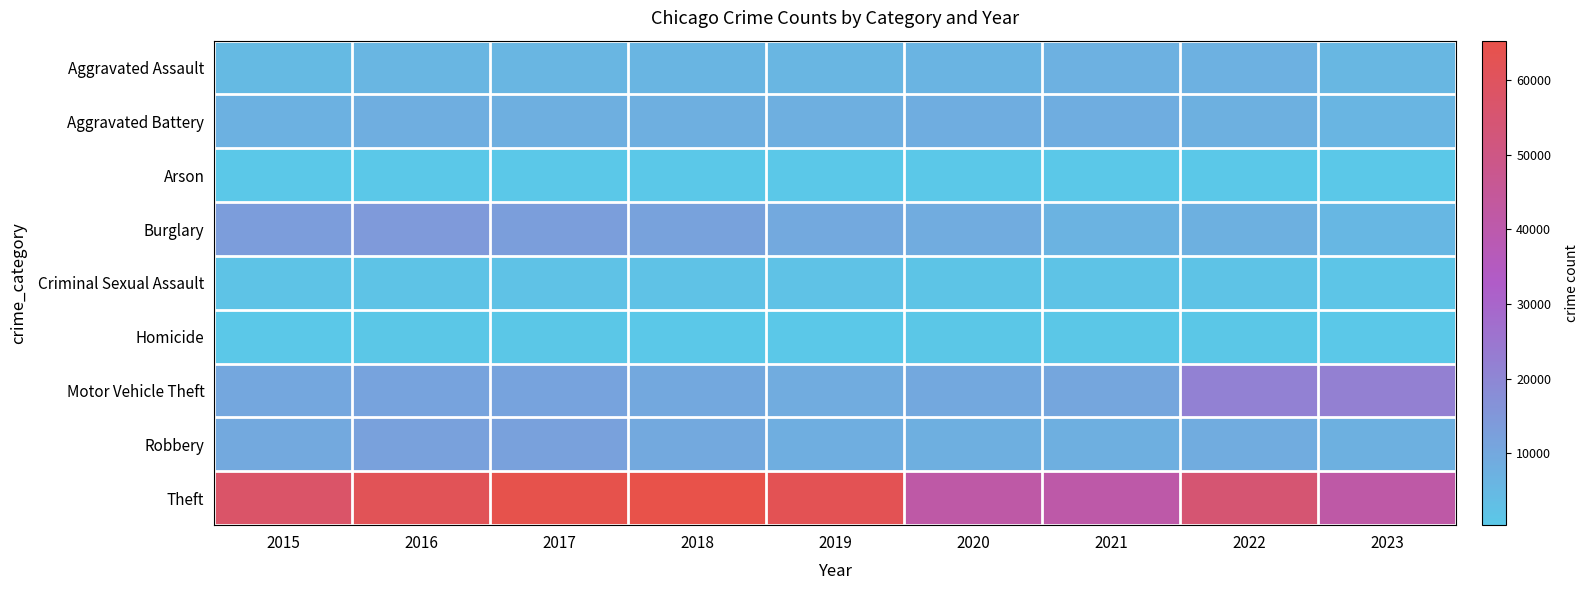

Reading left to right, extract all data points from this chart.

Aggravated Assault: 2015=4480	2016=5712	2017=5793	2018=6001	2019=5841	2020=6262	2021=7242	2022=7280	2023=5664
Aggravated Battery: 2015=7018	2016=8086	2017=7845	2018=7734	2019=7857	2020=8320	2021=8347	2022=7493	2023=6040
Arson: 2015=448	2016=515	2017=444	2018=373	2019=376	2020=588	2021=529	2022=422	2023=370
Burglary: 2015=13184	2016=14289	2017=13001	2018=11747	2019=9638	2020=8758	2021=6659	2022=7593	2023=5396
Criminal Sexual Assault: 2015=1683	2016=1836	2017=1962	2018=2007	2019=1899	2020=1472	2021=1704	2022=1775	2023=1308
Homicide: 2015=496	2016=786	2017=672	2018=589	2019=498	2020=787	2021=804	2022=719	2023=463
Motor Vehicle Theft: 2015=10068	2016=11286	2017=11380	2018=9985	2019=8977	2020=9959	2021=10601	2022=21448	2023=21796
Robbery: 2015=9638	2016=11960	2017=11880	2018=9681	2019=7995	2020=7855	2021=7918	2022=8964	2023=7723
Theft: 2015=57350	2016=61621	2017=64386	2018=65287	2019=62492	2020=41322	2021=40801	2022=54832	2023=41197